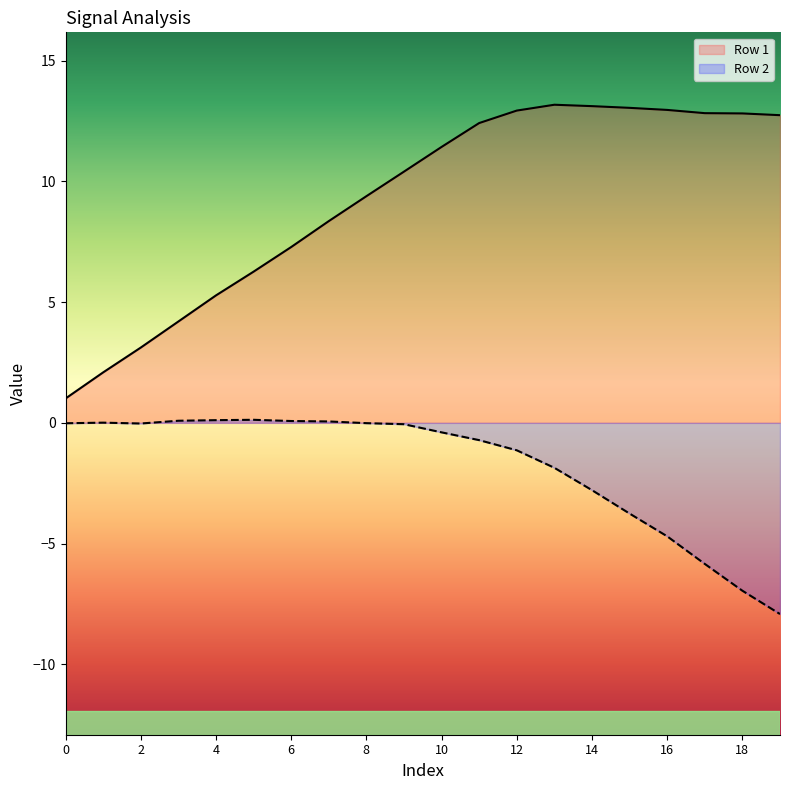

How many series are shown in this chart?

2